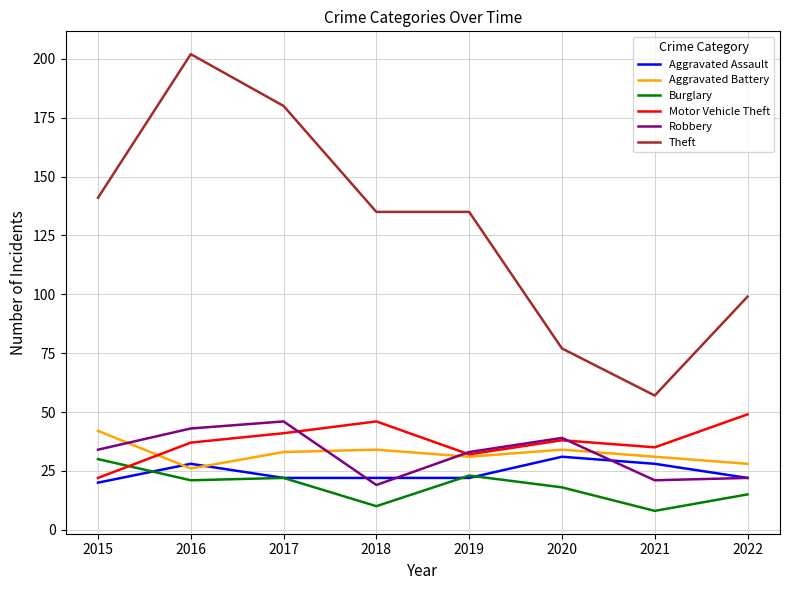

Which series has the largest range (max minus min)?

Theft